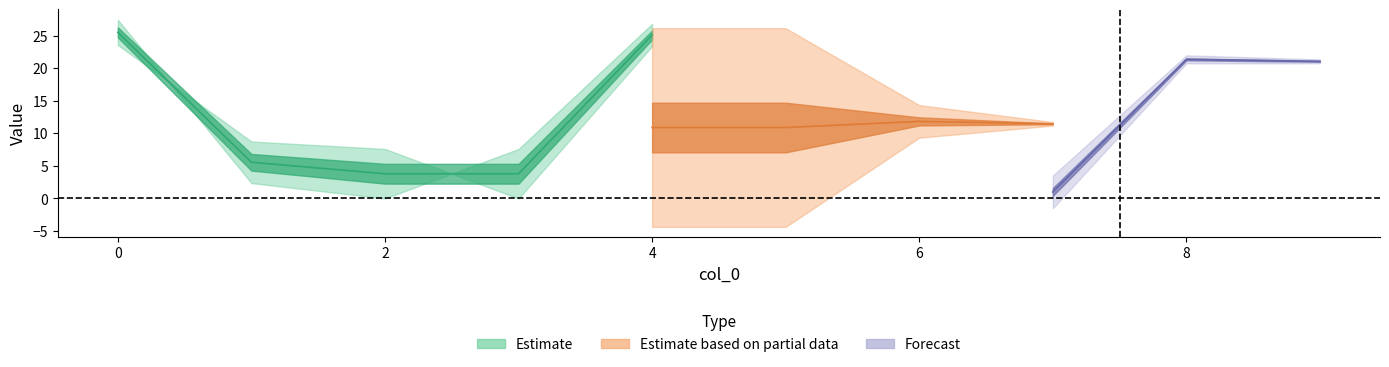

At how many categories does at least one series exceed 7?

10